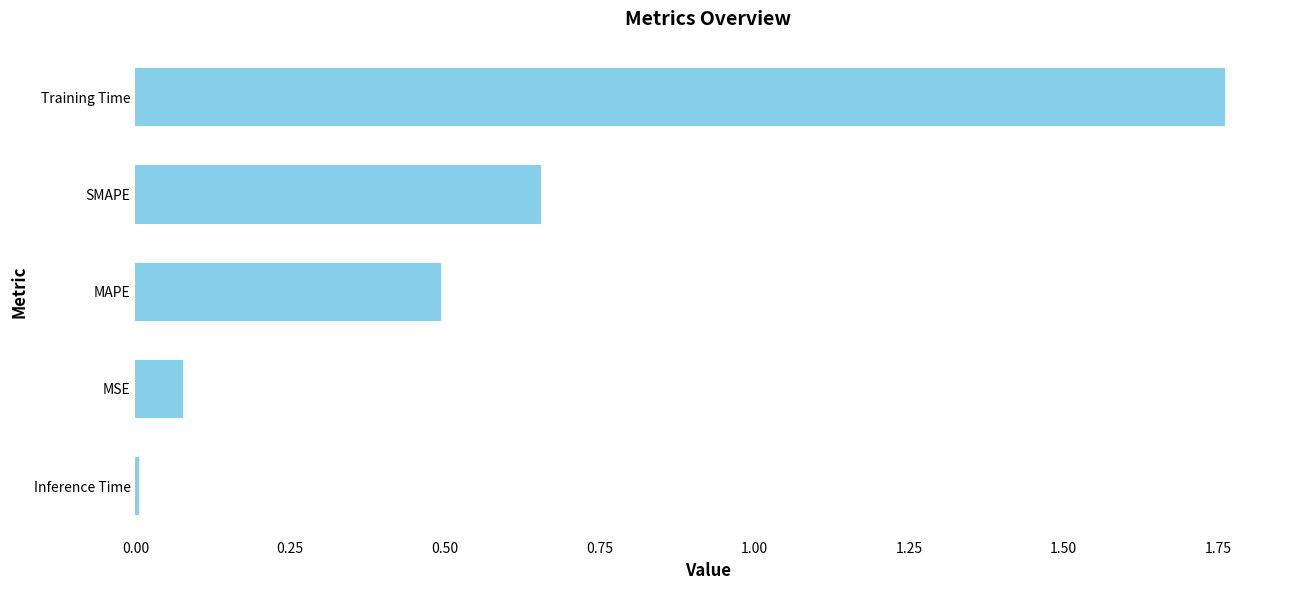

At which category does the chart reach its minimum across all series?

Inference Time